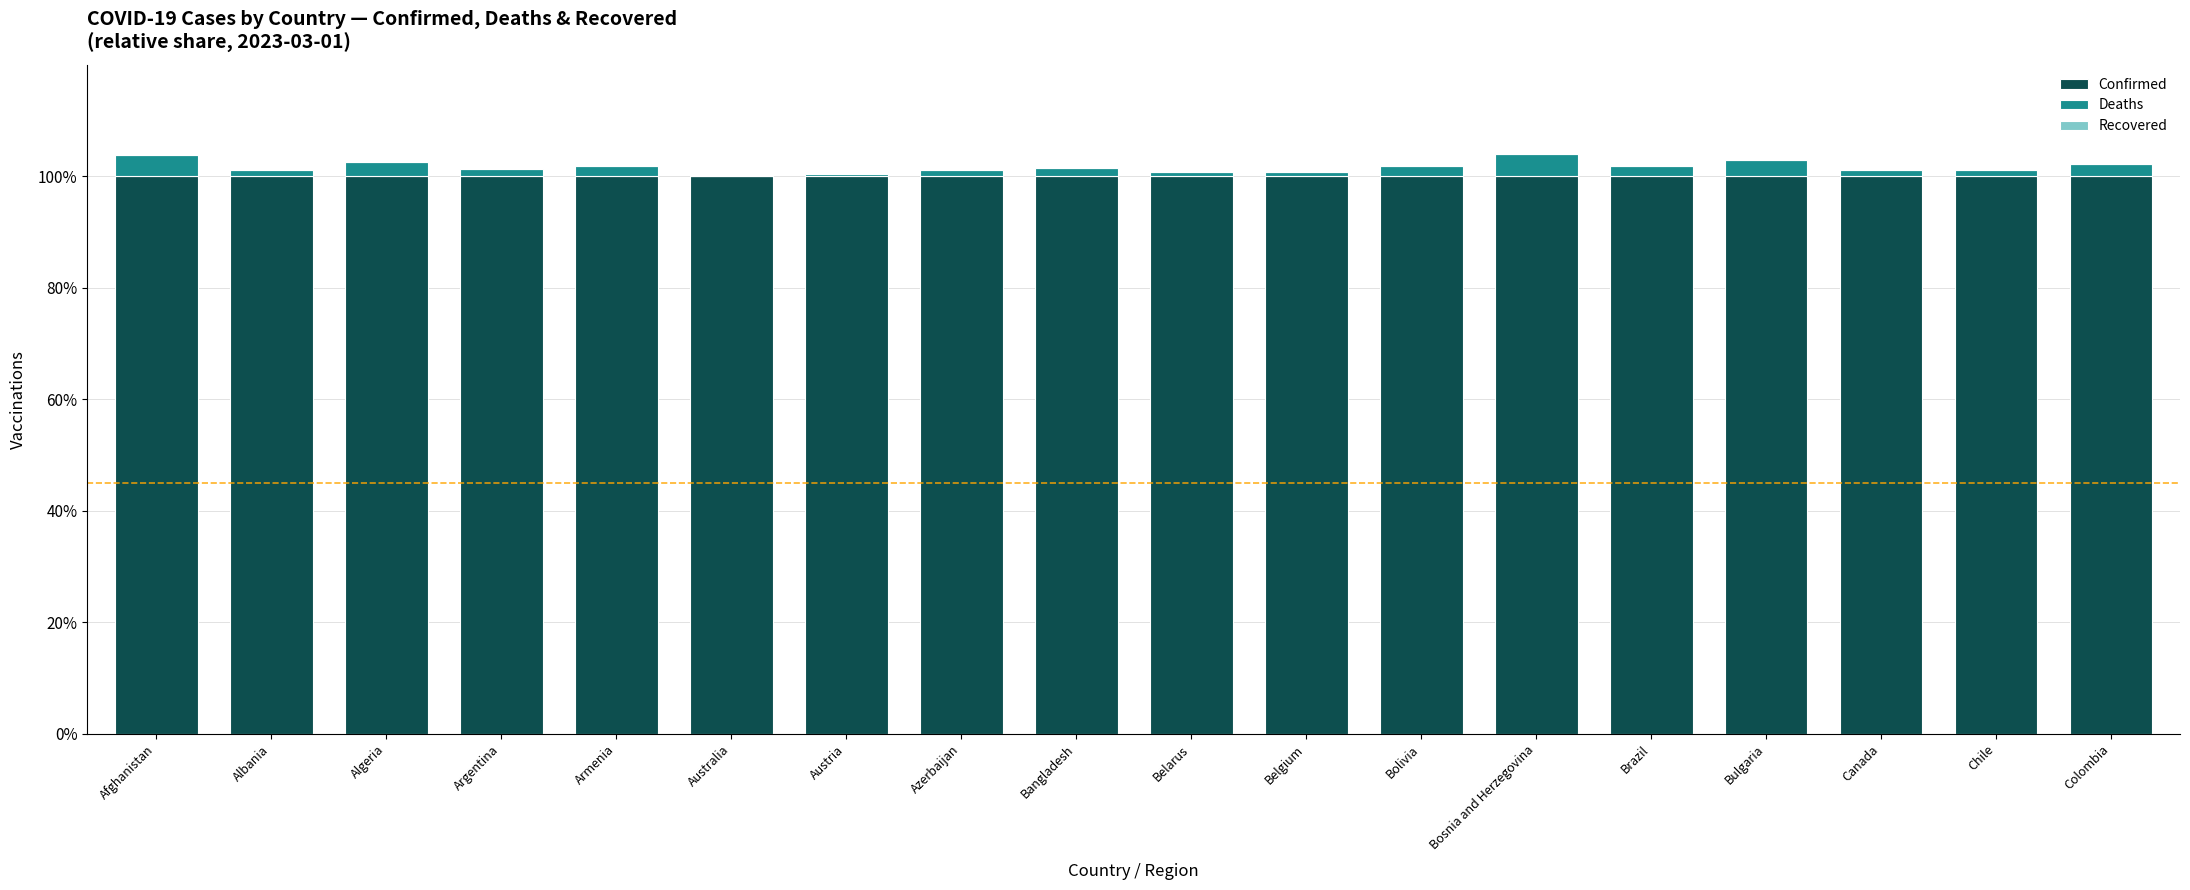

The Confirmed series shows 100.0 at Canada. True or false?

True